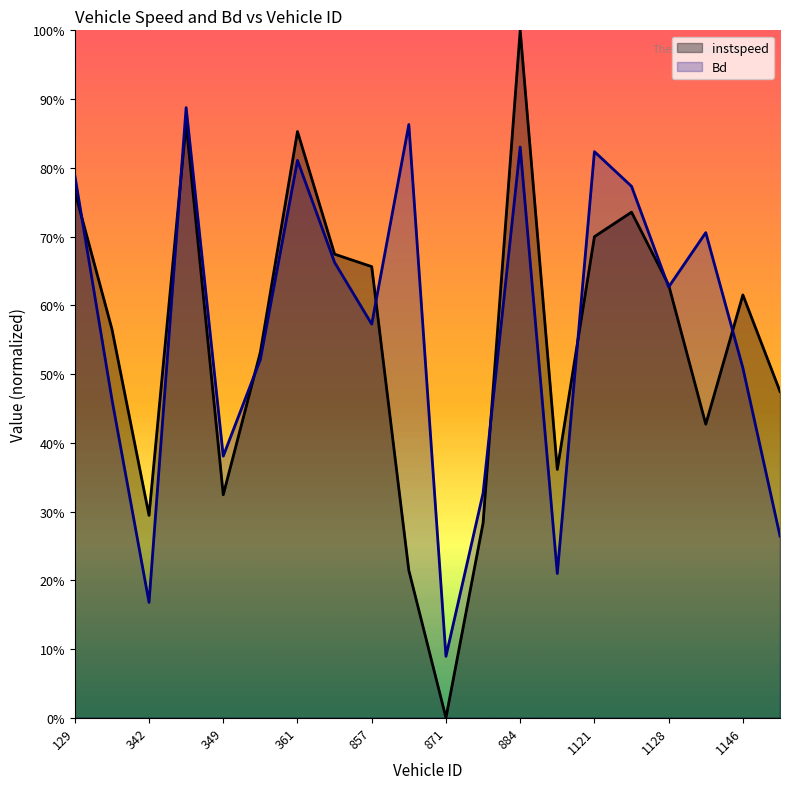

How many intersections are there between instspeed and Bd?

9